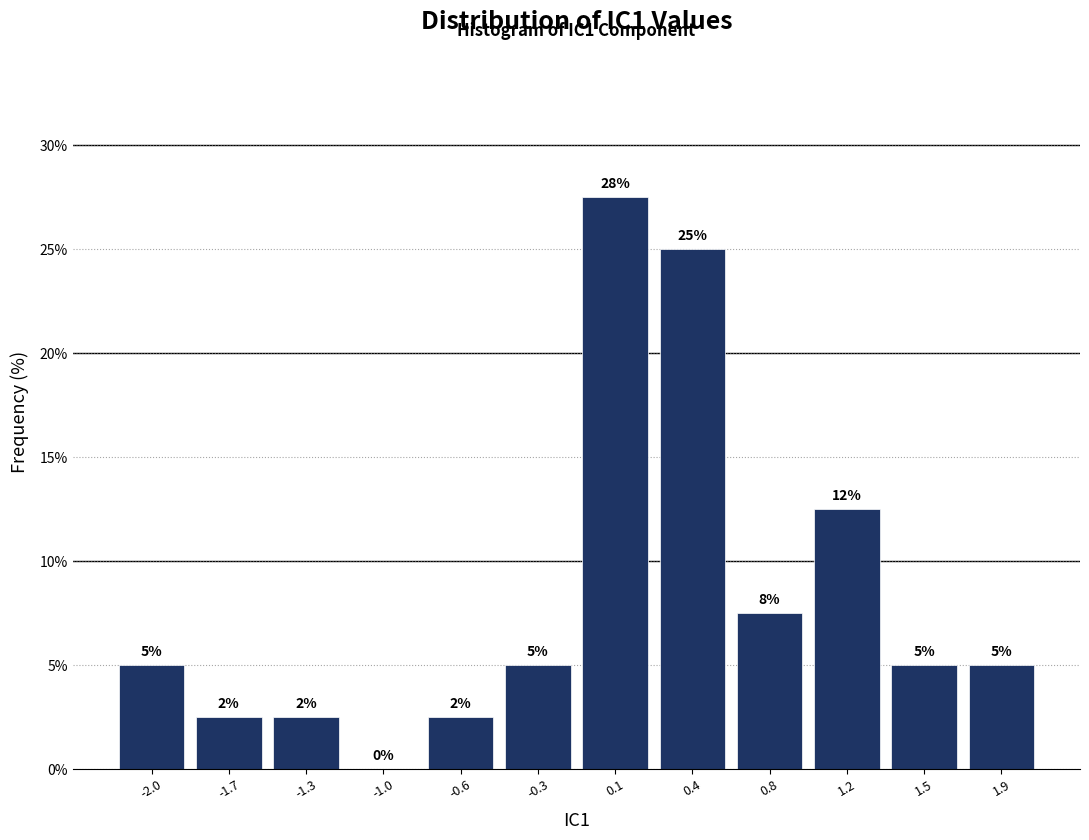

Between 1.2 and 1.9, which is larger?

1.2